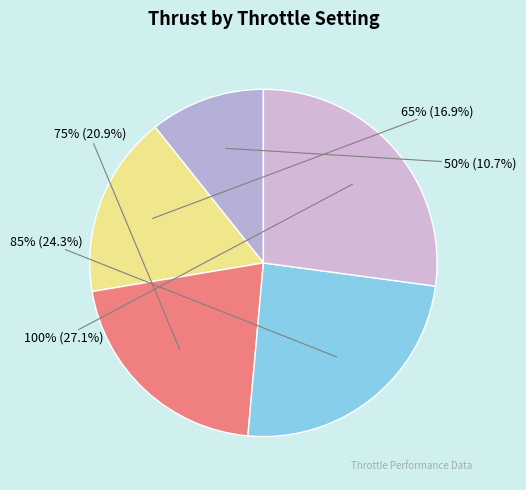

Count the number of slices in the pie.

5